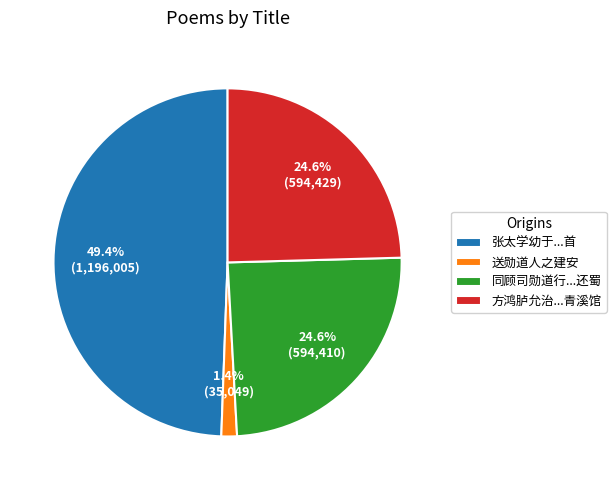

Is there any slice that represents more than half of the pie?

No